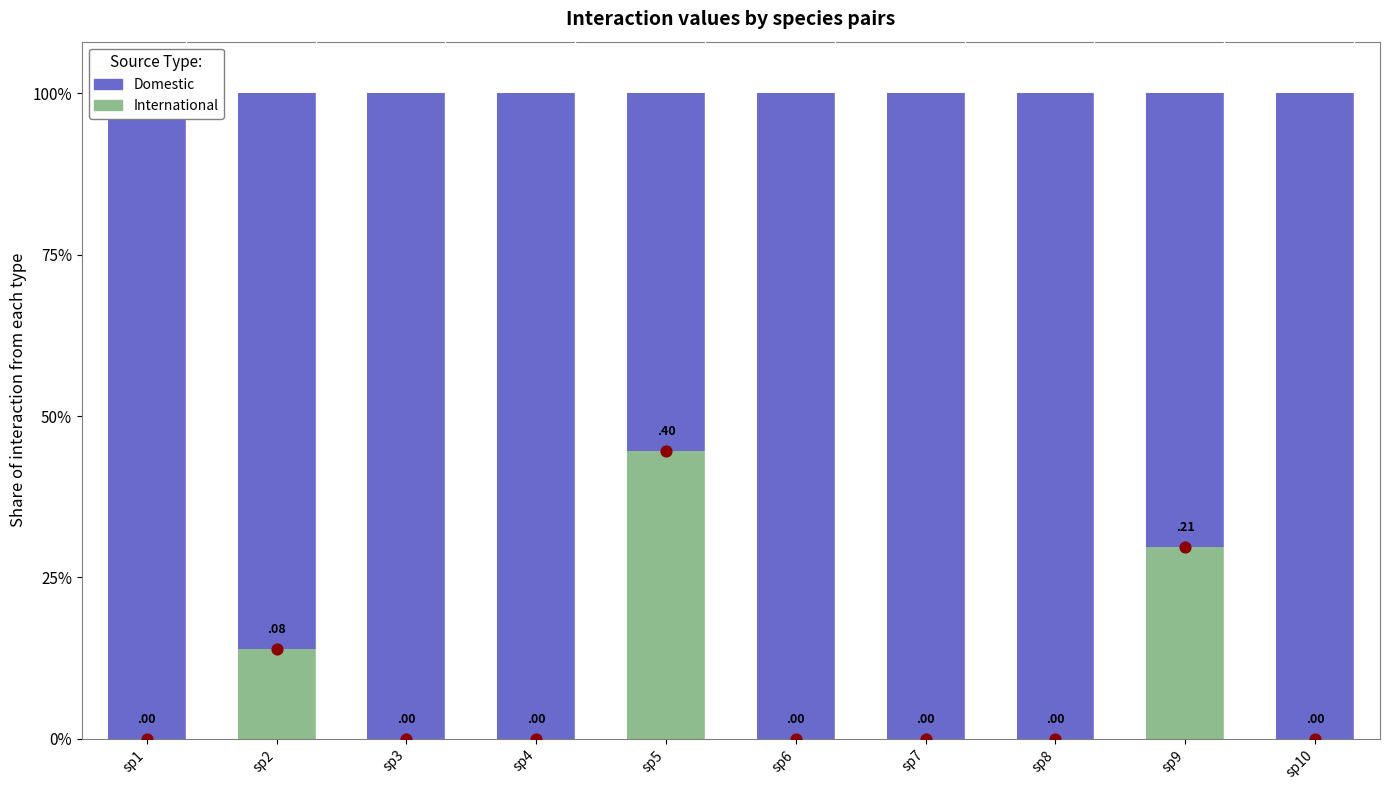

At how many categories does at least one series exceed 0?

10